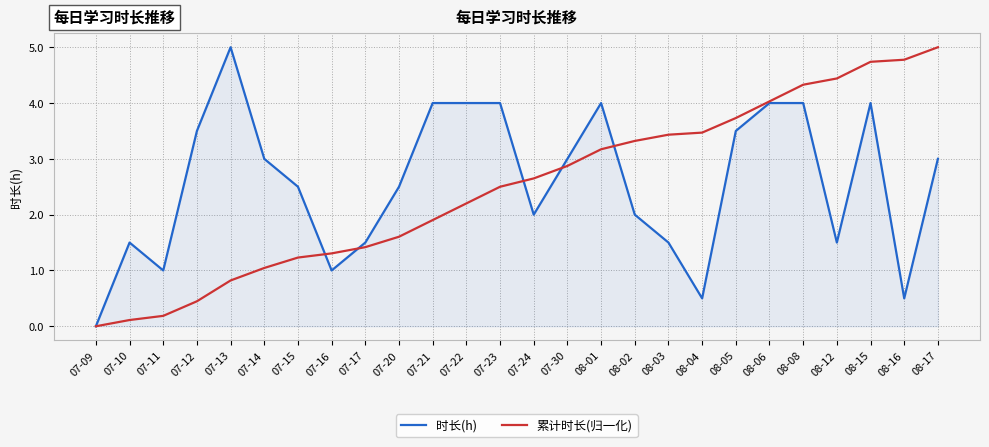

Rank the series at 07-16 from lowest to highest value.

时长(h), 累计时长(归一化)